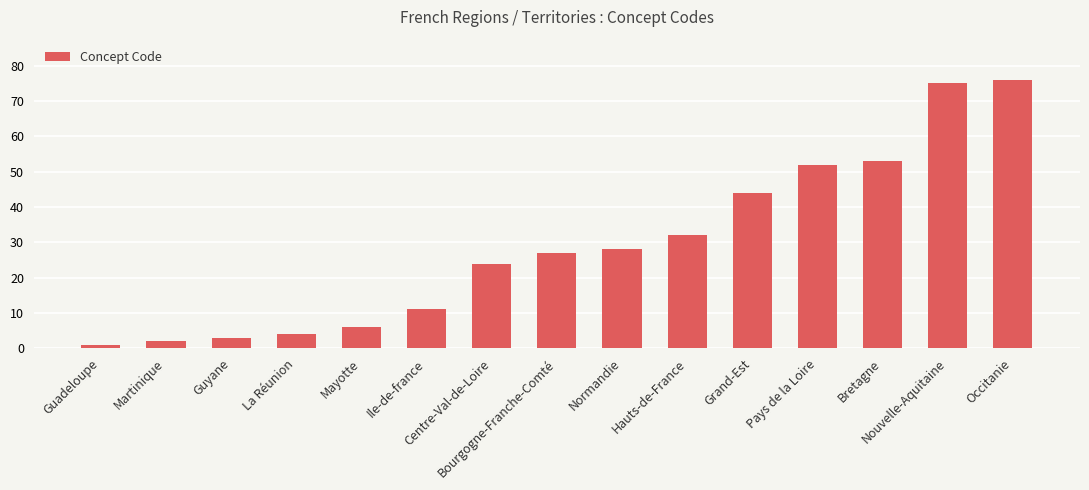

What is the change in value from Martinique to Guyane?

+1